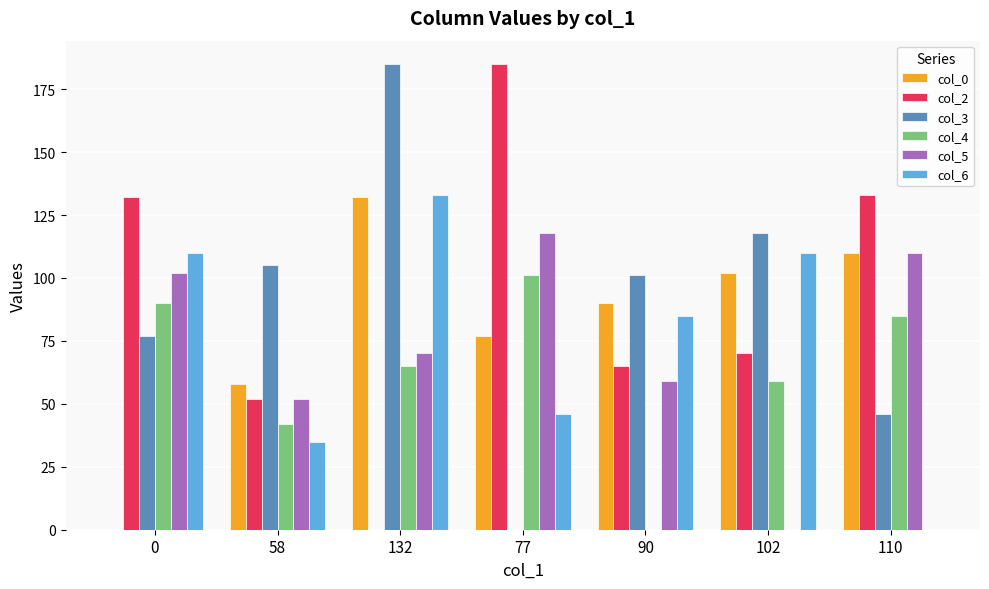

What is the maximum value shown in the chart?

185